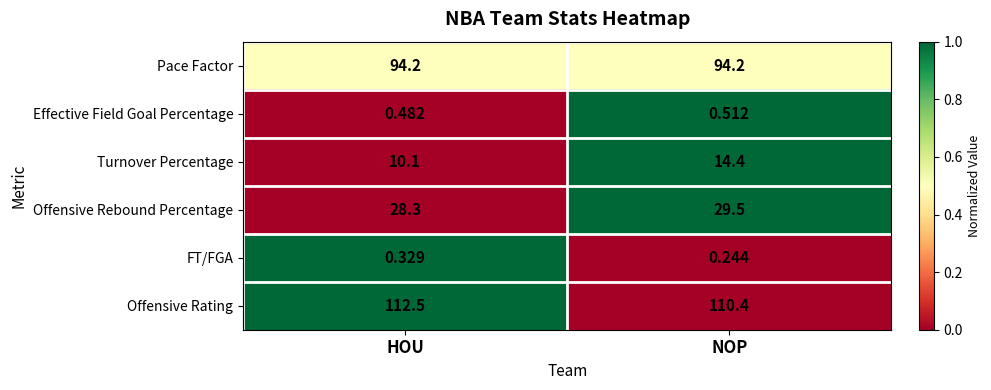

At which label is Offensive Rating closest to 111?

NOP